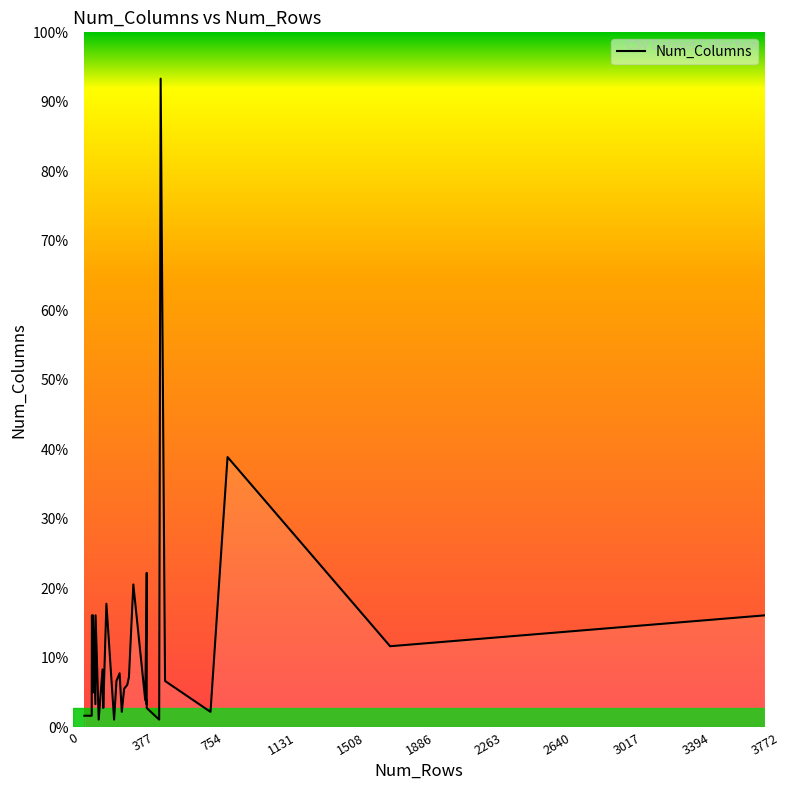

How many series are shown in this chart?

1